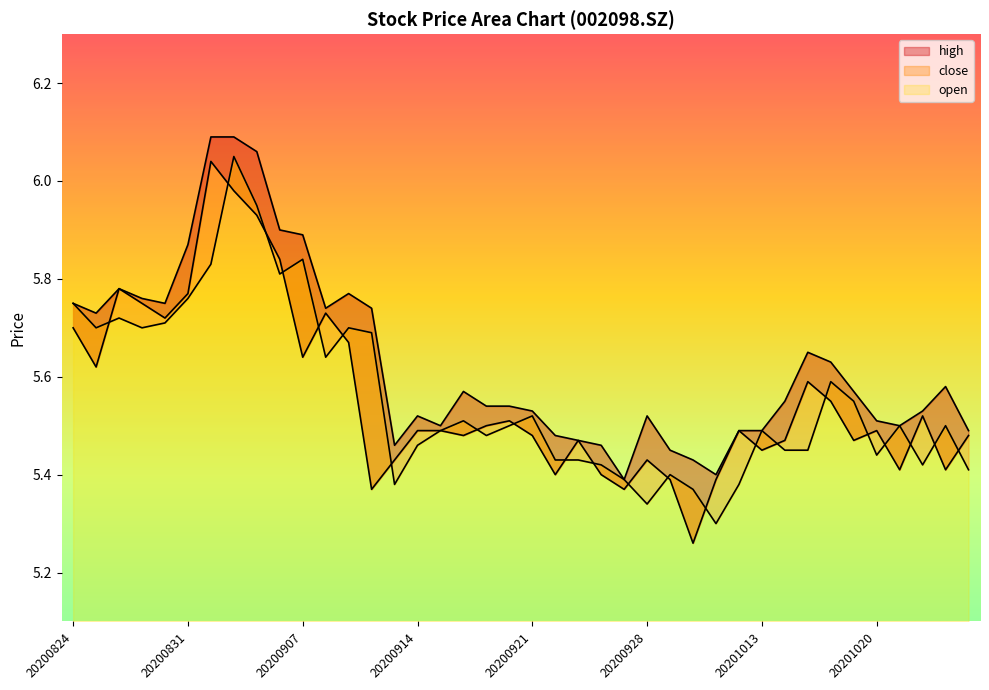

Read the high value at 20200915.

5.5